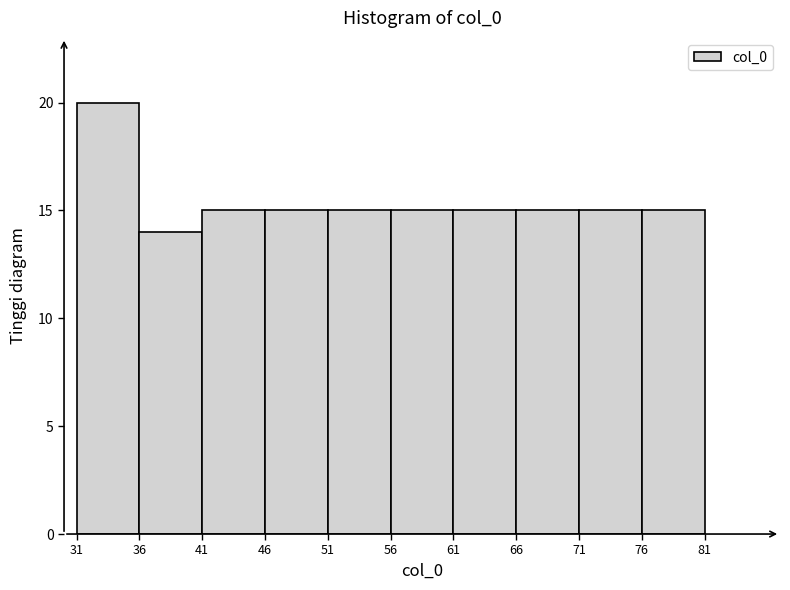

Reading left to right, list every bar in this chart as the range it spans on the x-axis followed by its height. The values are not printed on the chart, so give them approximately, as read against the axis.

31 to 36: 20
36 to 41: 14
41 to 46: 15
46 to 51: 15
51 to 56: 15
56 to 61: 15
61 to 66: 15
66 to 71: 15
71 to 76: 15
76 to 81: 15